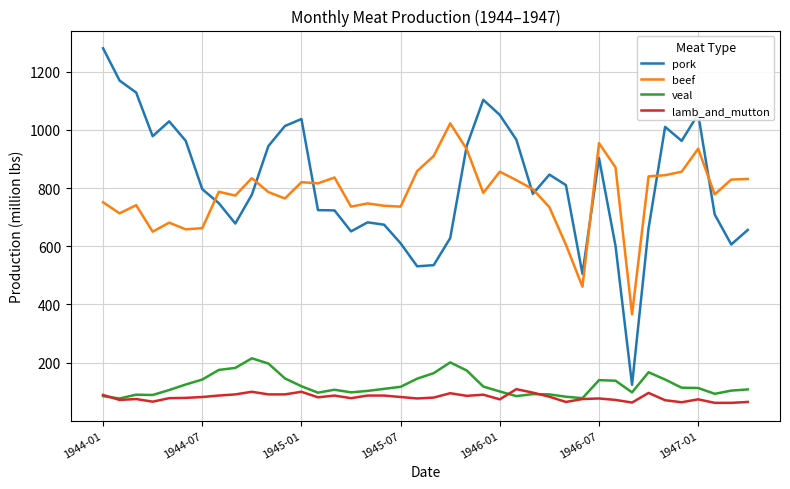

At how many categories does at least one series exceed 880?

19